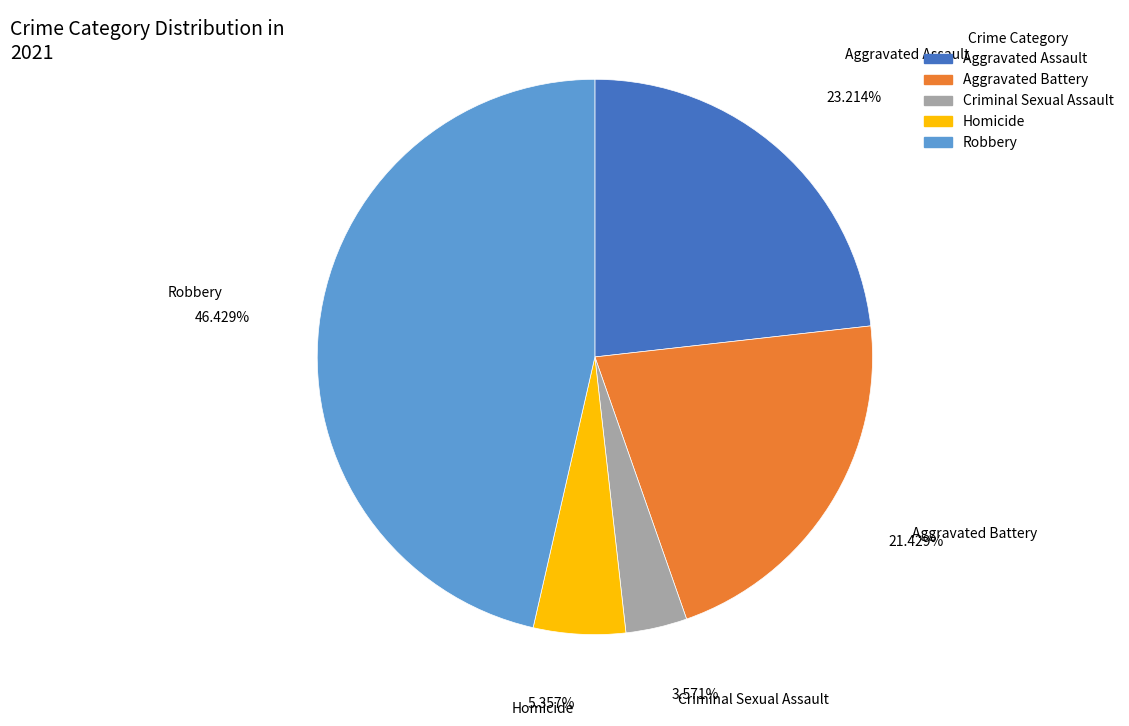

Is it true that Robbery is 35% of the pie?

False